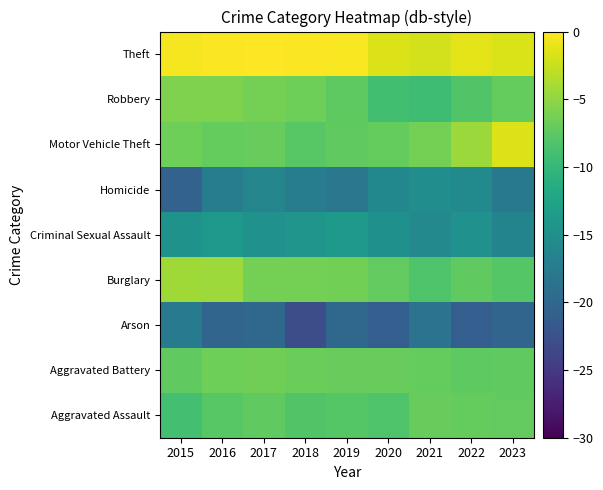

At 2016, list the series in order from largest to smallest.

Theft, Burglary, Robbery, Aggravated Battery, Motor Vehicle Theft, Aggravated Assault, Criminal Sexual Assault, Homicide, Arson